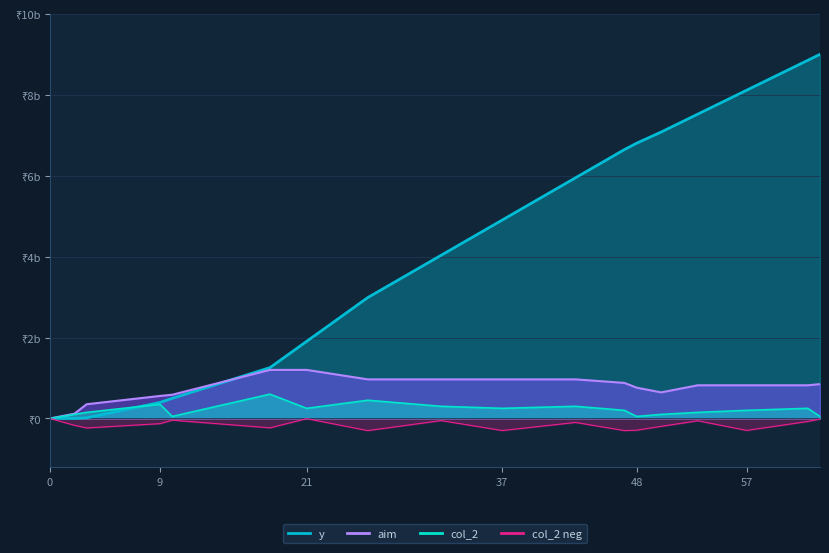

True or false: y has more than 1 points higher than both neighbors.

False